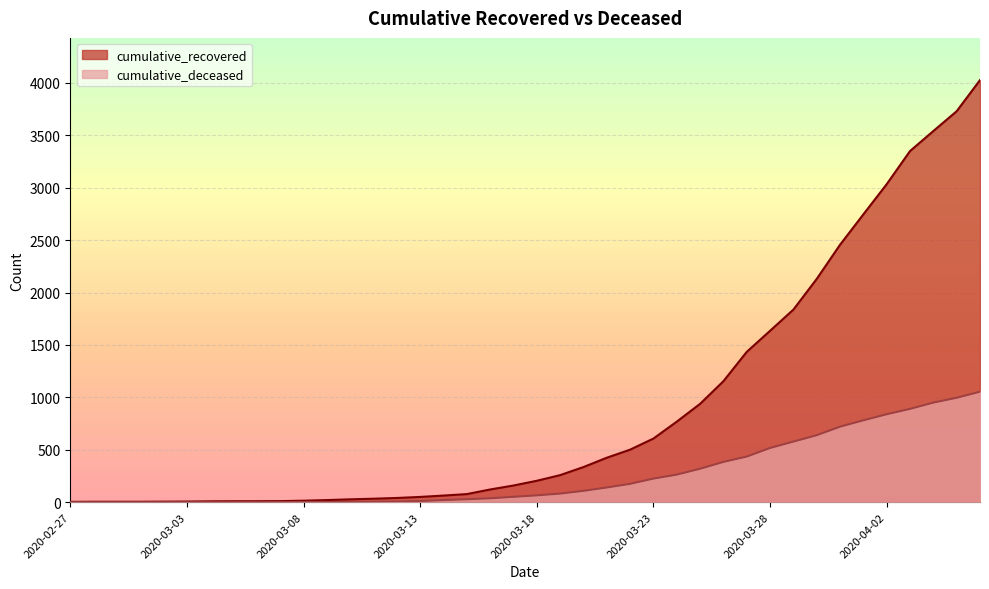

How many categories are shown in the chart?

40